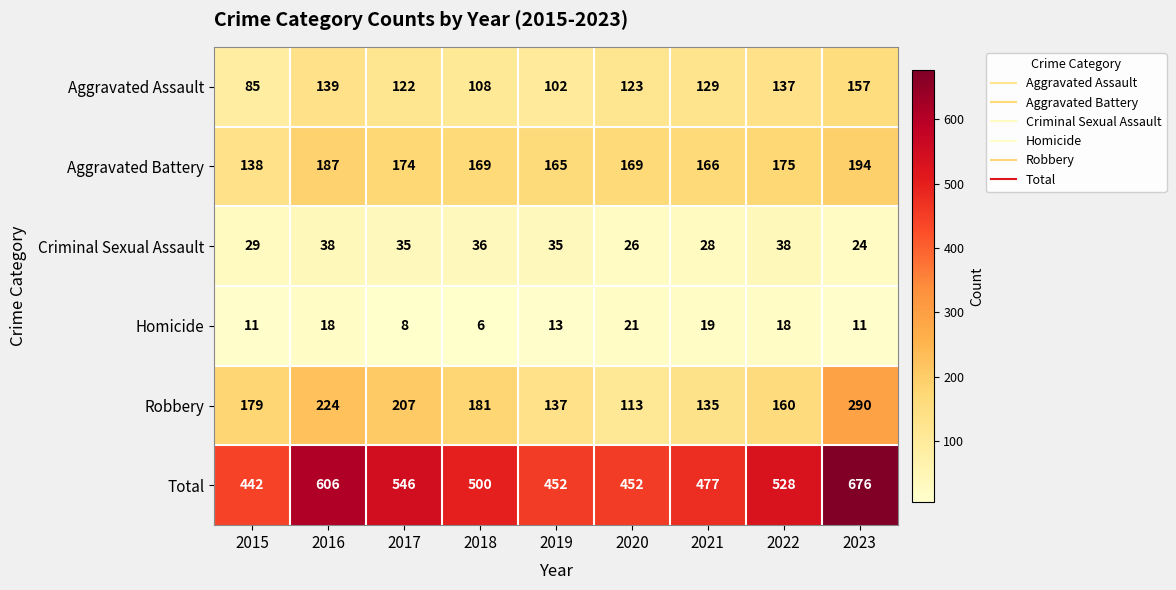

At which category is the sum across all series the highest?

2023